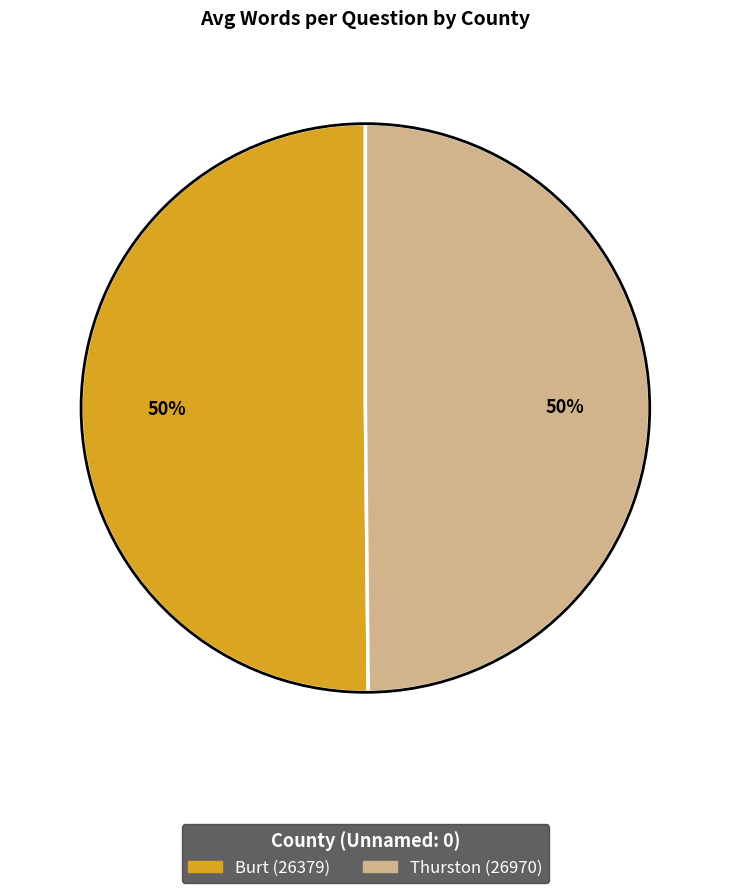

What percentage is the Burt (26379) slice, to the nearest percent?

50%